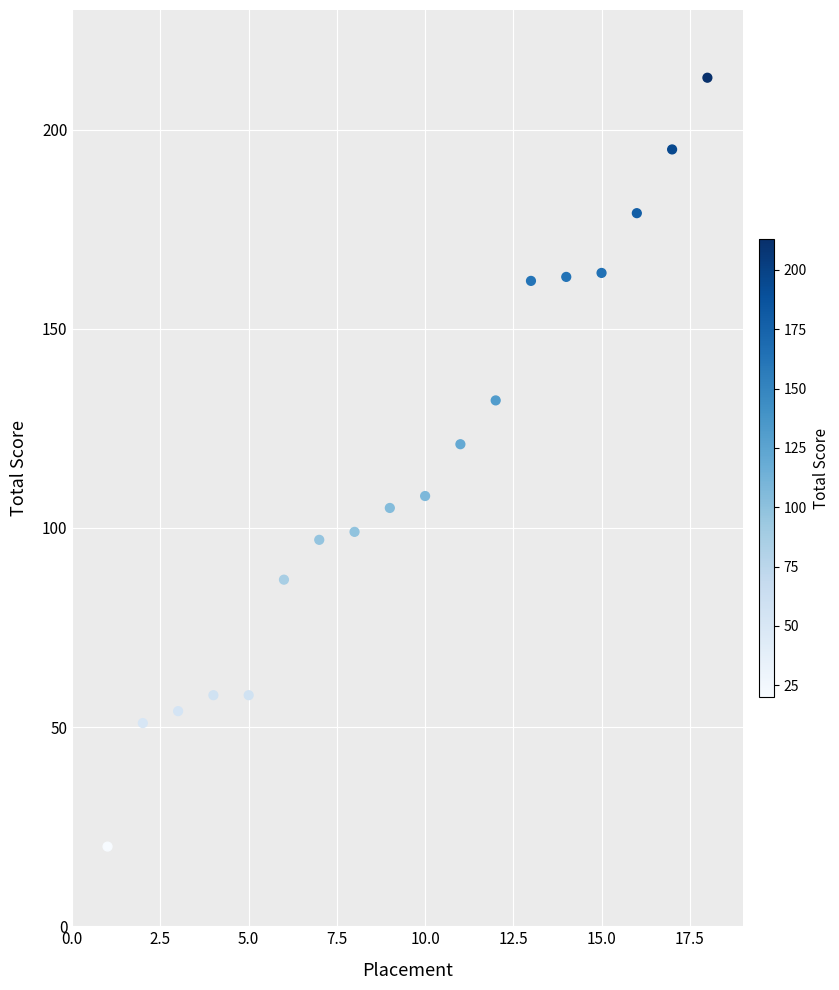

What is the range of Y values (max minus min)?

193